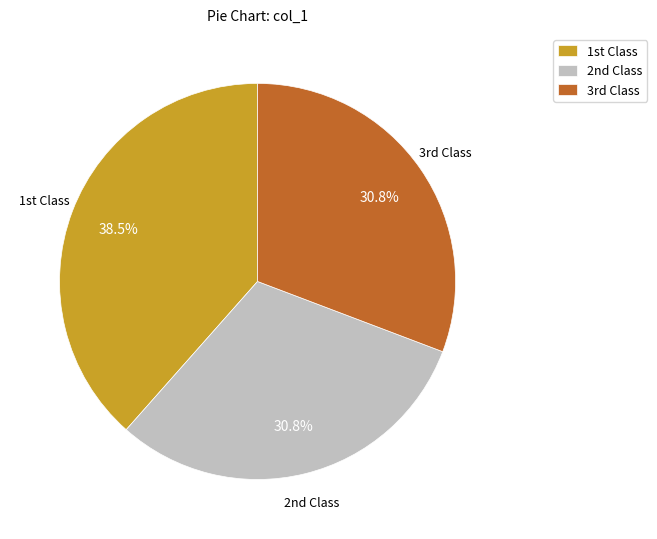

Is there any slice that represents more than half of the pie?

No